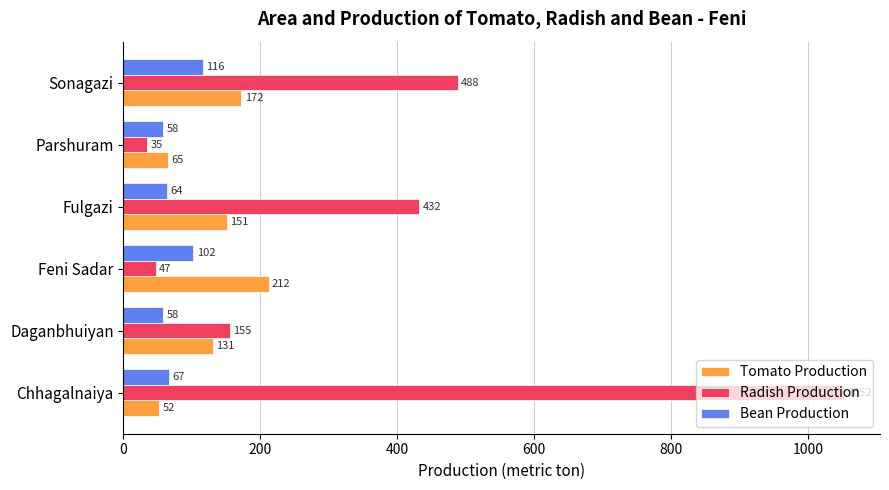

What is the sum of all Tomato Production values?

783